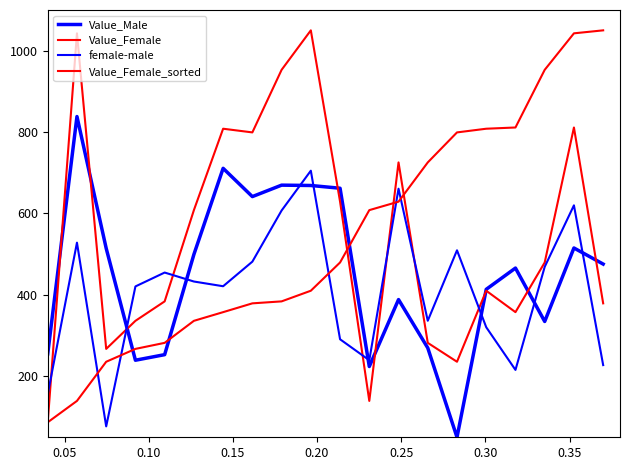

List the series in order of their peak value, lowest first.

female-male, Value_Male, Value_Female, Value_Female_sorted